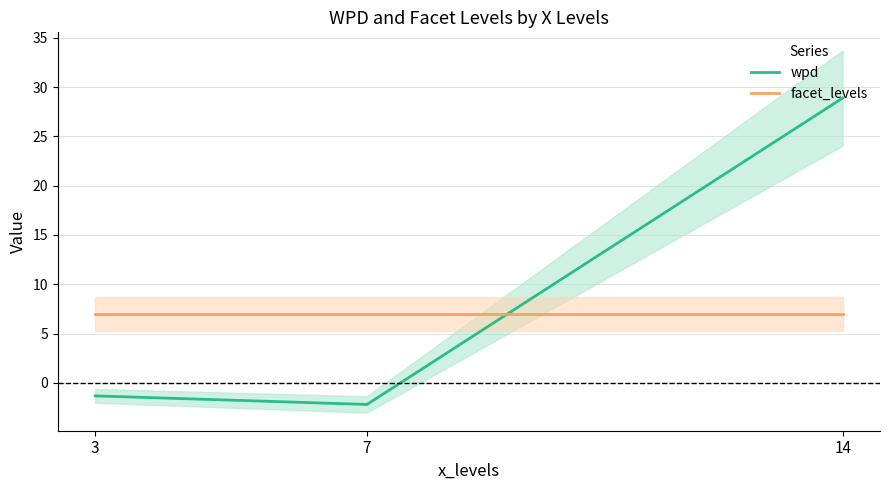

What is the value of the wpd point at the 2nd from the left?

-2.2